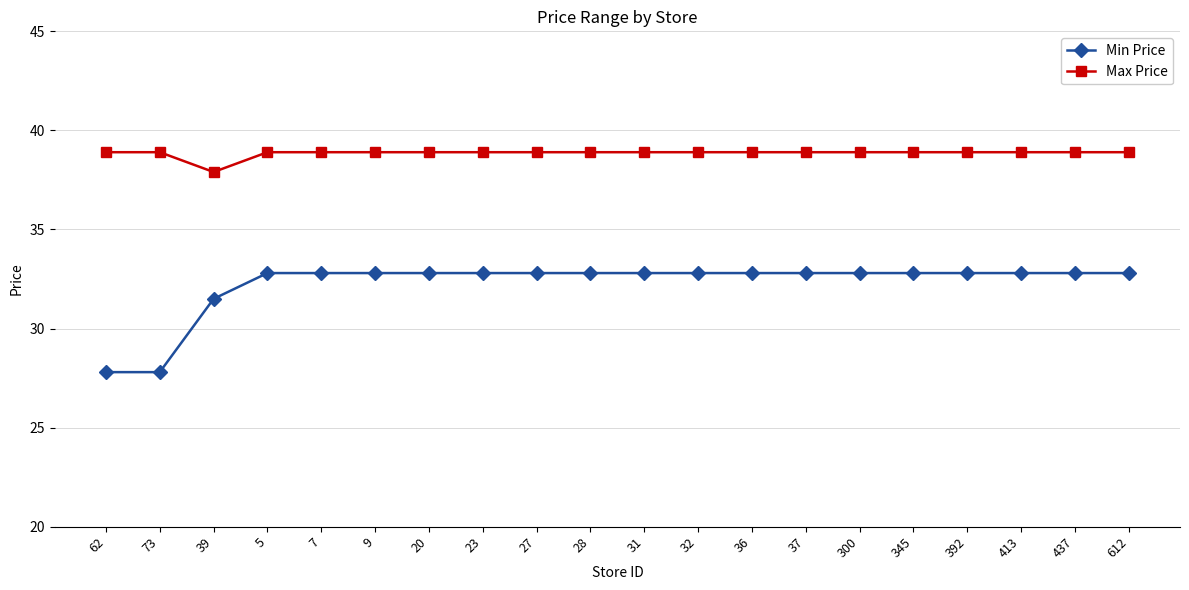

List the series in order of their overall mean, lowest first.

Min Price, Max Price